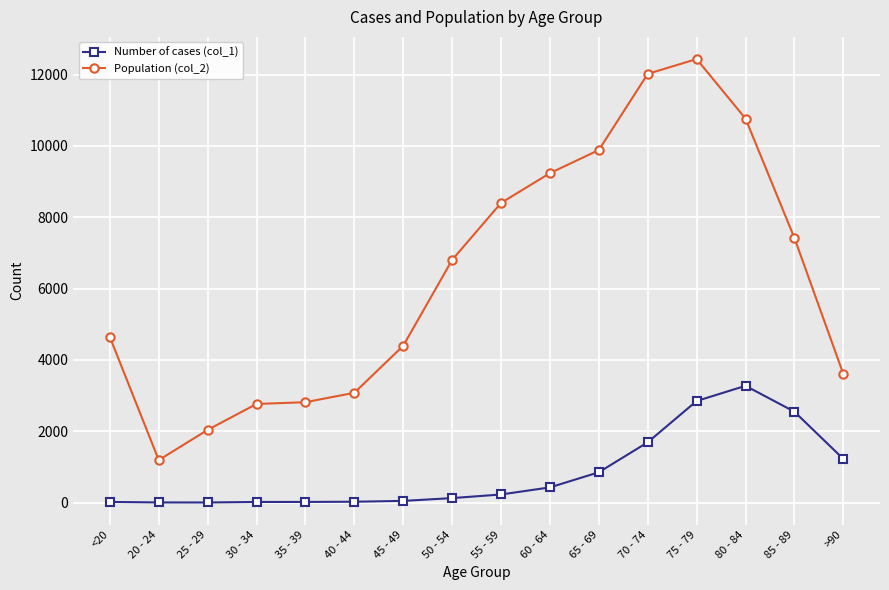

Which series has the widest spread of values?

Population (col_2)